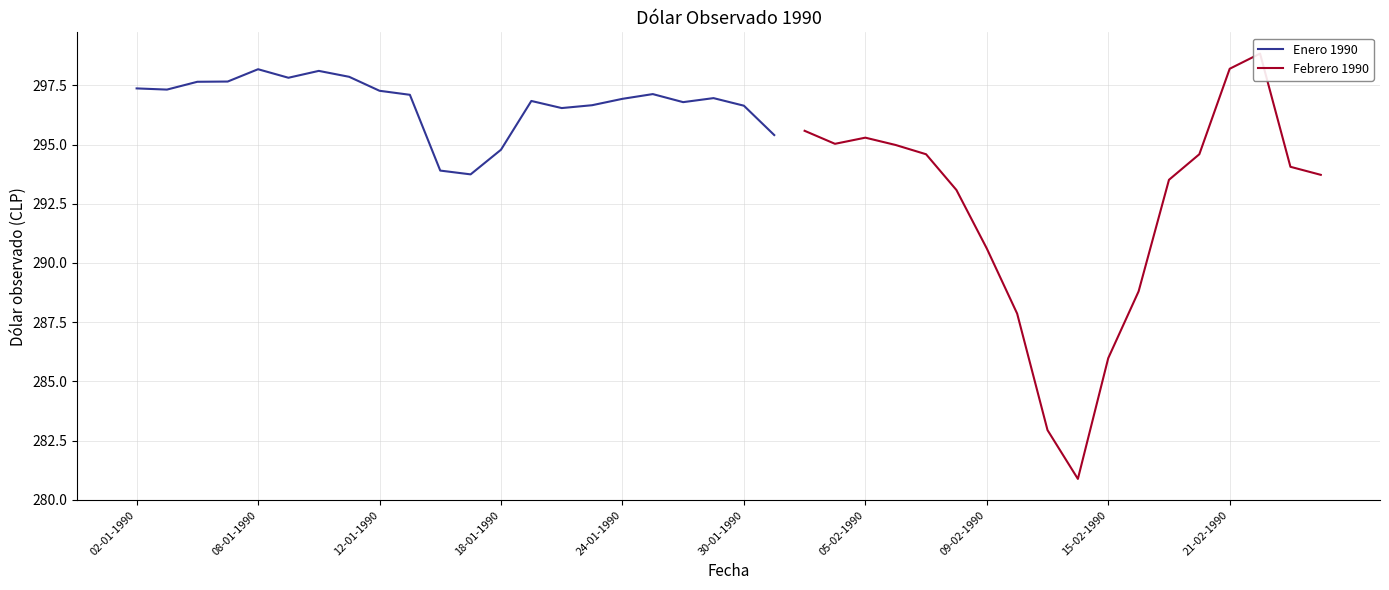

True or false: the data shows 483.5 at 23-01-1990.

False